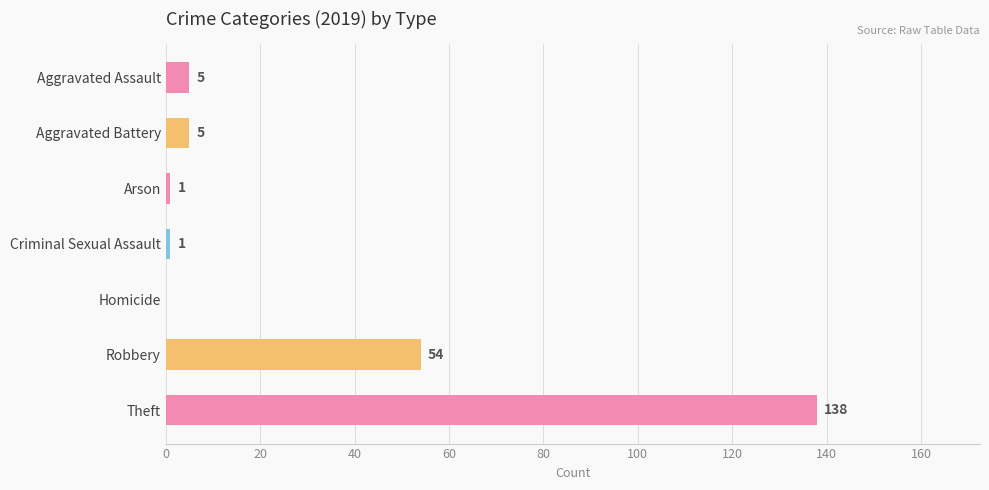

The value at Robbery is 54. True or false?

True